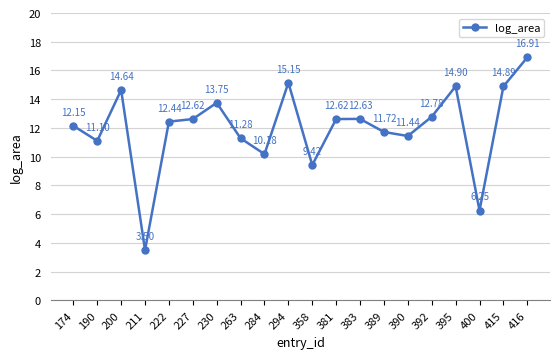

What is the greatest value displayed?

16.9